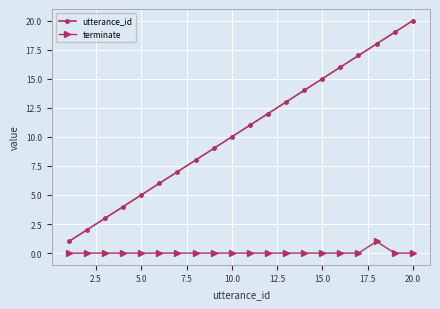

What is the highest value of the utterance_id series?

20